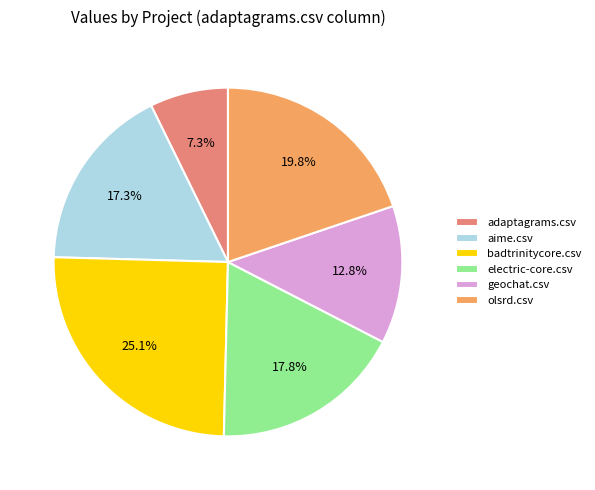

Which category has the biggest portion of the pie?

badtrinitycore.csv